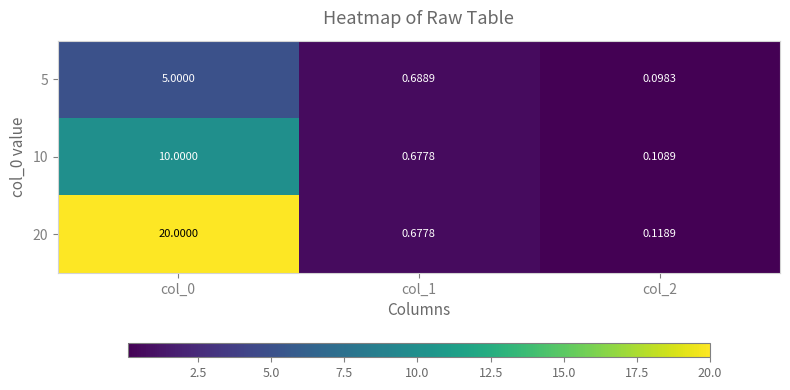

Between col_0 and col_2, which series saw the biggest shift?

20